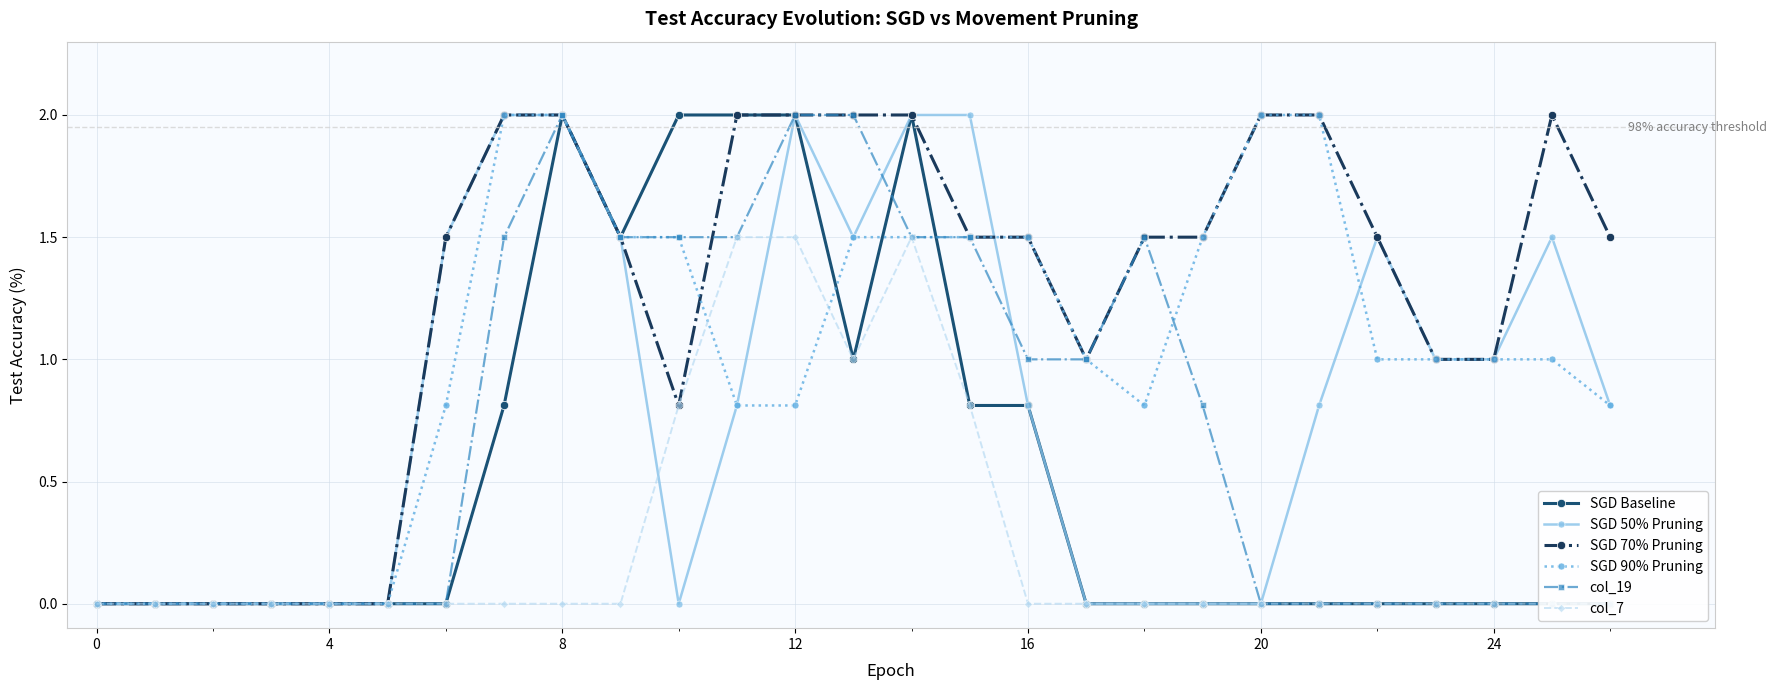

Which series has the largest total across all categories?

SGD 70% Pruning